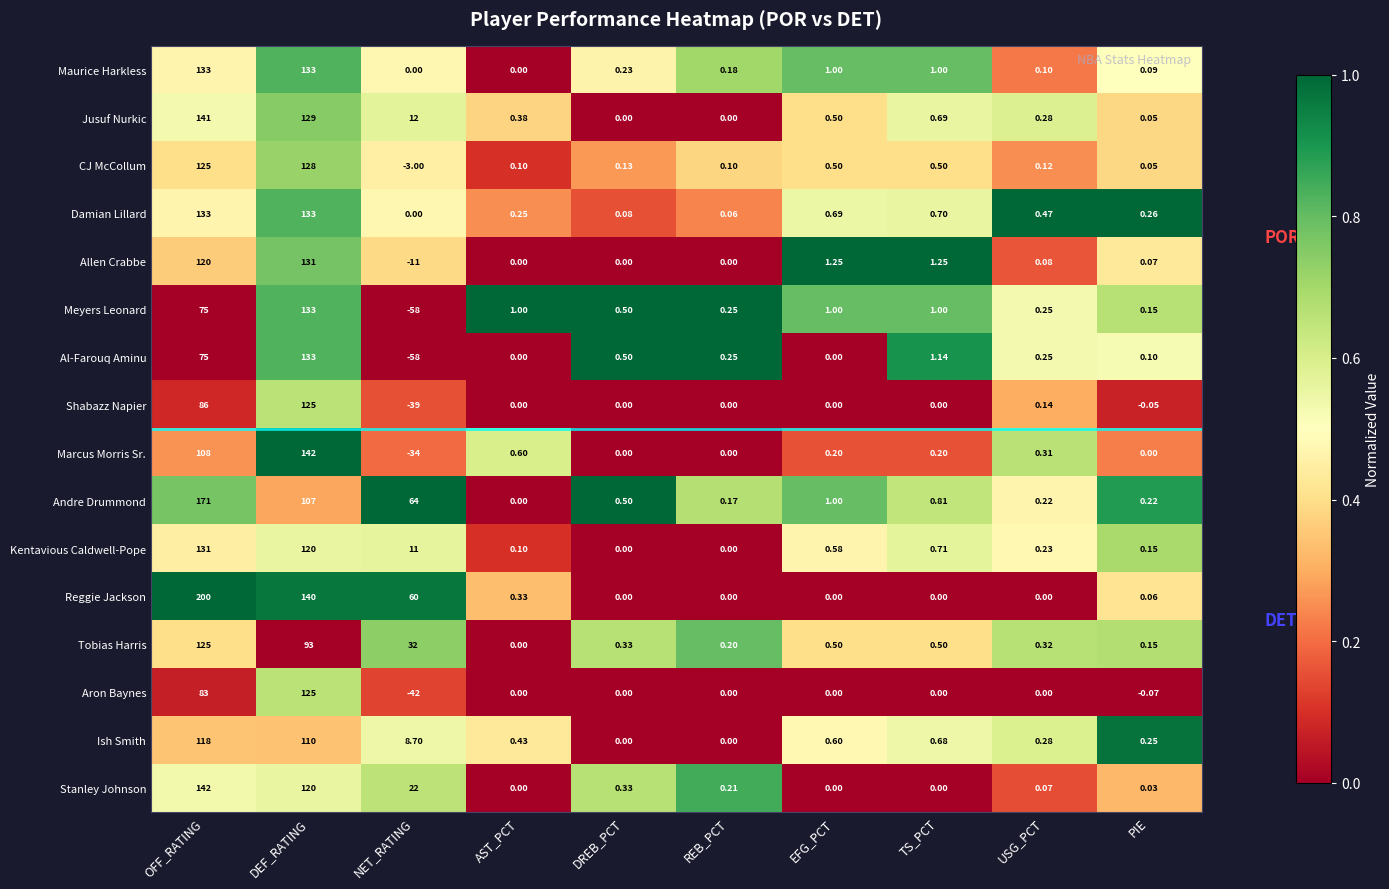

Is the value of Damian Lillard at PIE greater than the value of Allen Crabbe at OFF_RATING?

No